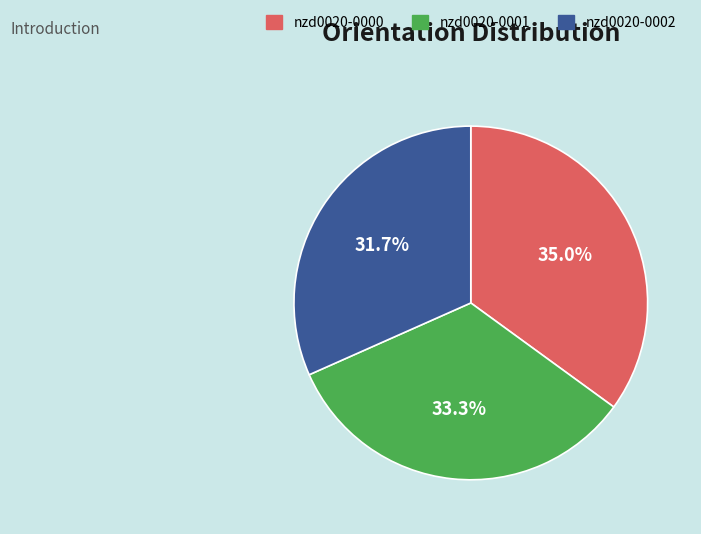

Count the number of slices in the pie.

3